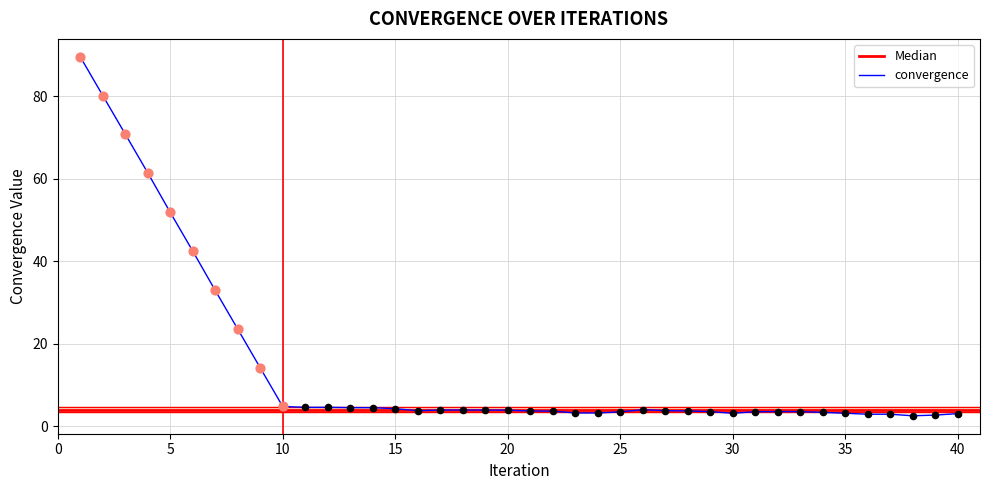

Between 10 and 38, which is larger?

10